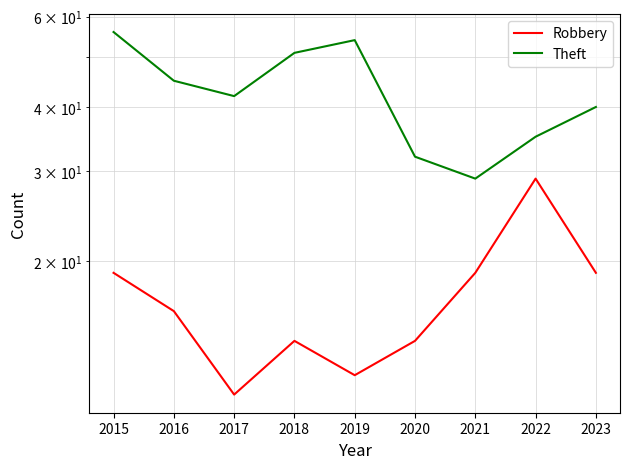

Reading right to left, what are all the values shown in this chart?

Robbery: 19	29	19	14	12	14	11	16	19
Theft: 40	35	29	32	54	51	42	45	56